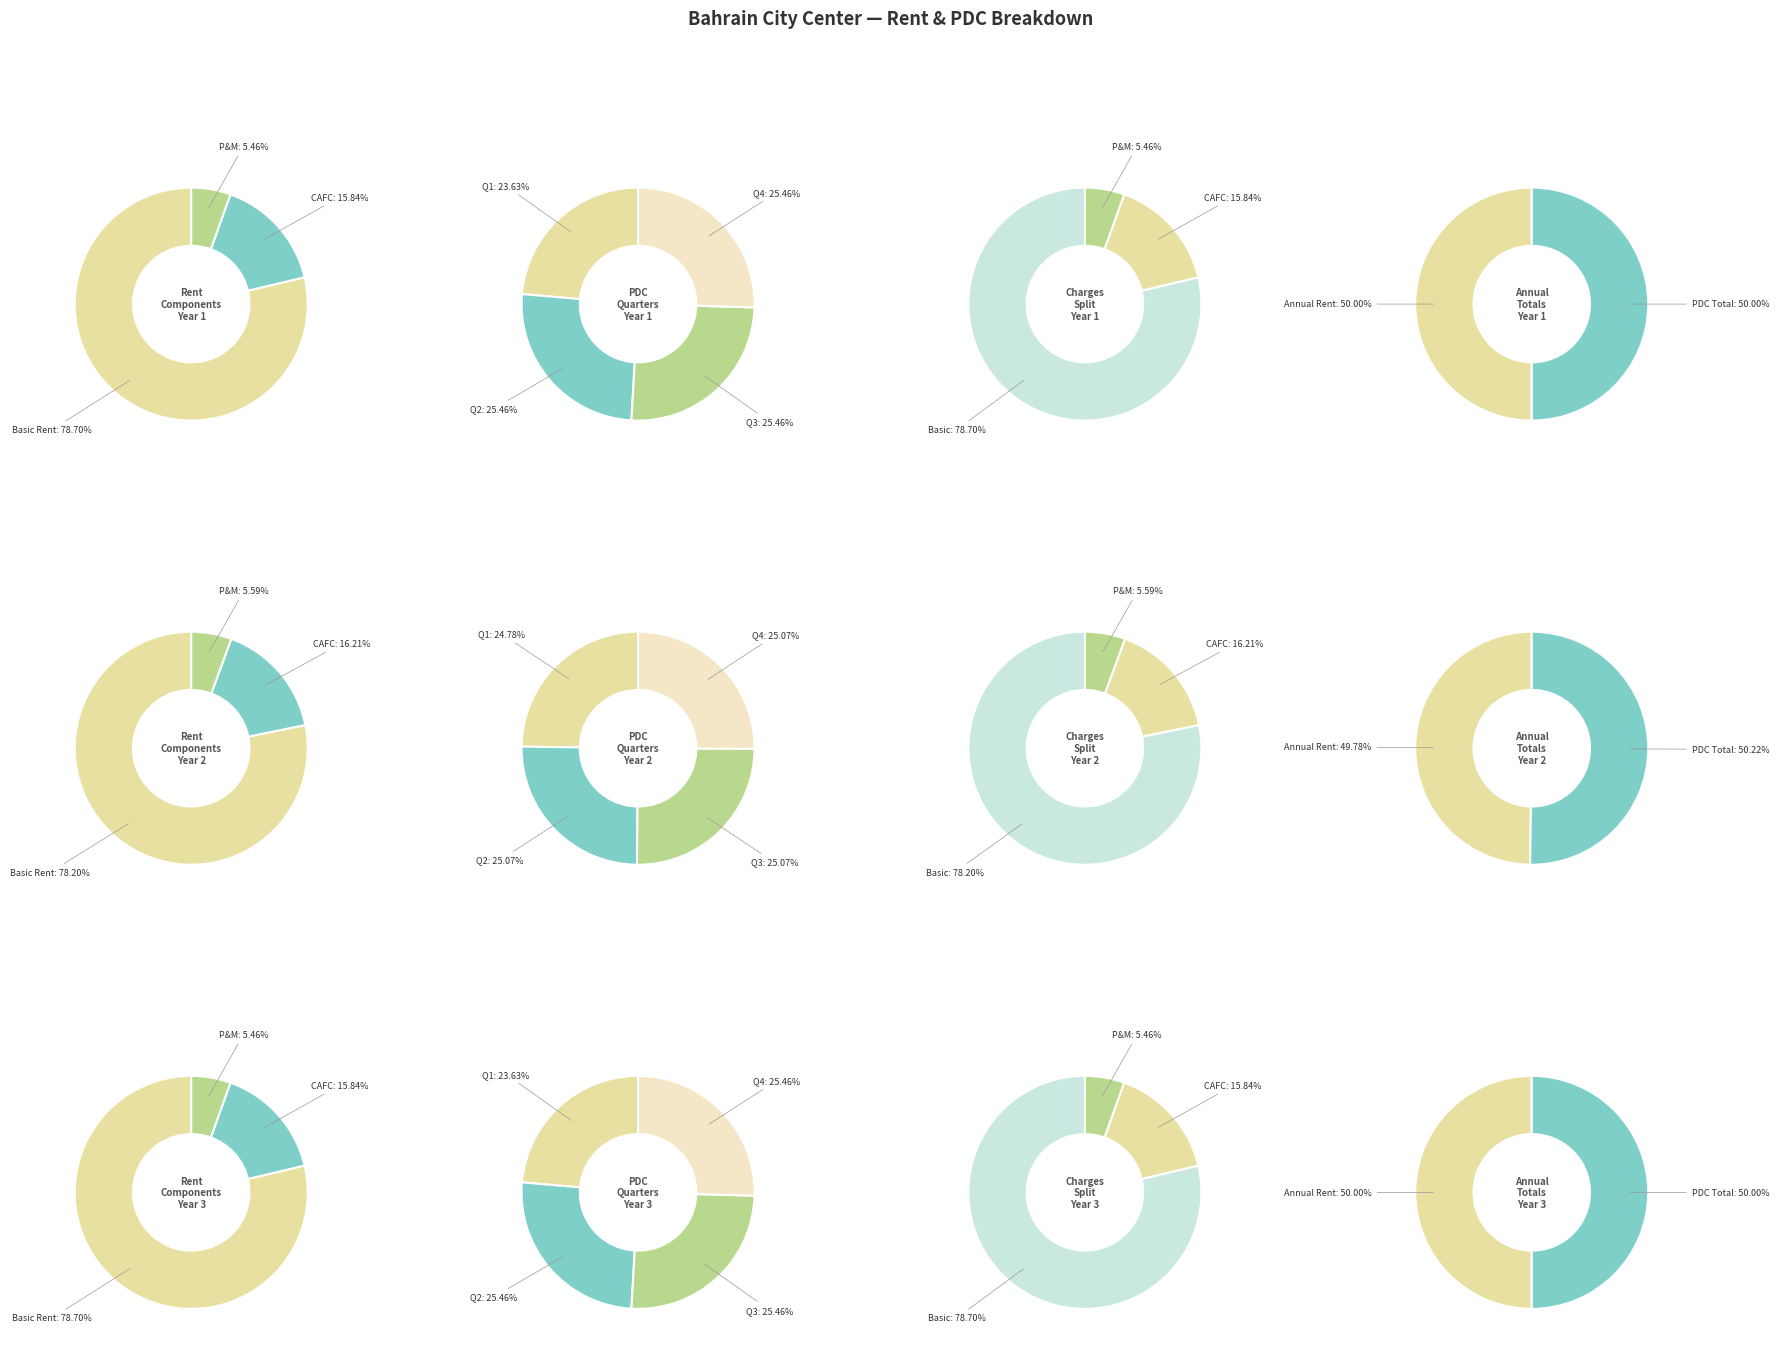

Which category has the biggest portion of the pie?

Basic Rent